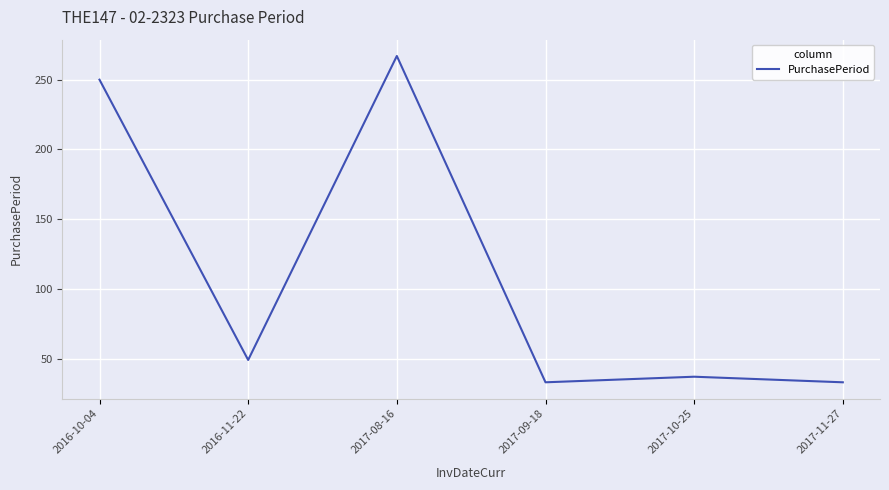

Which label corresponds to the largest value in the chart?

2017-08-16